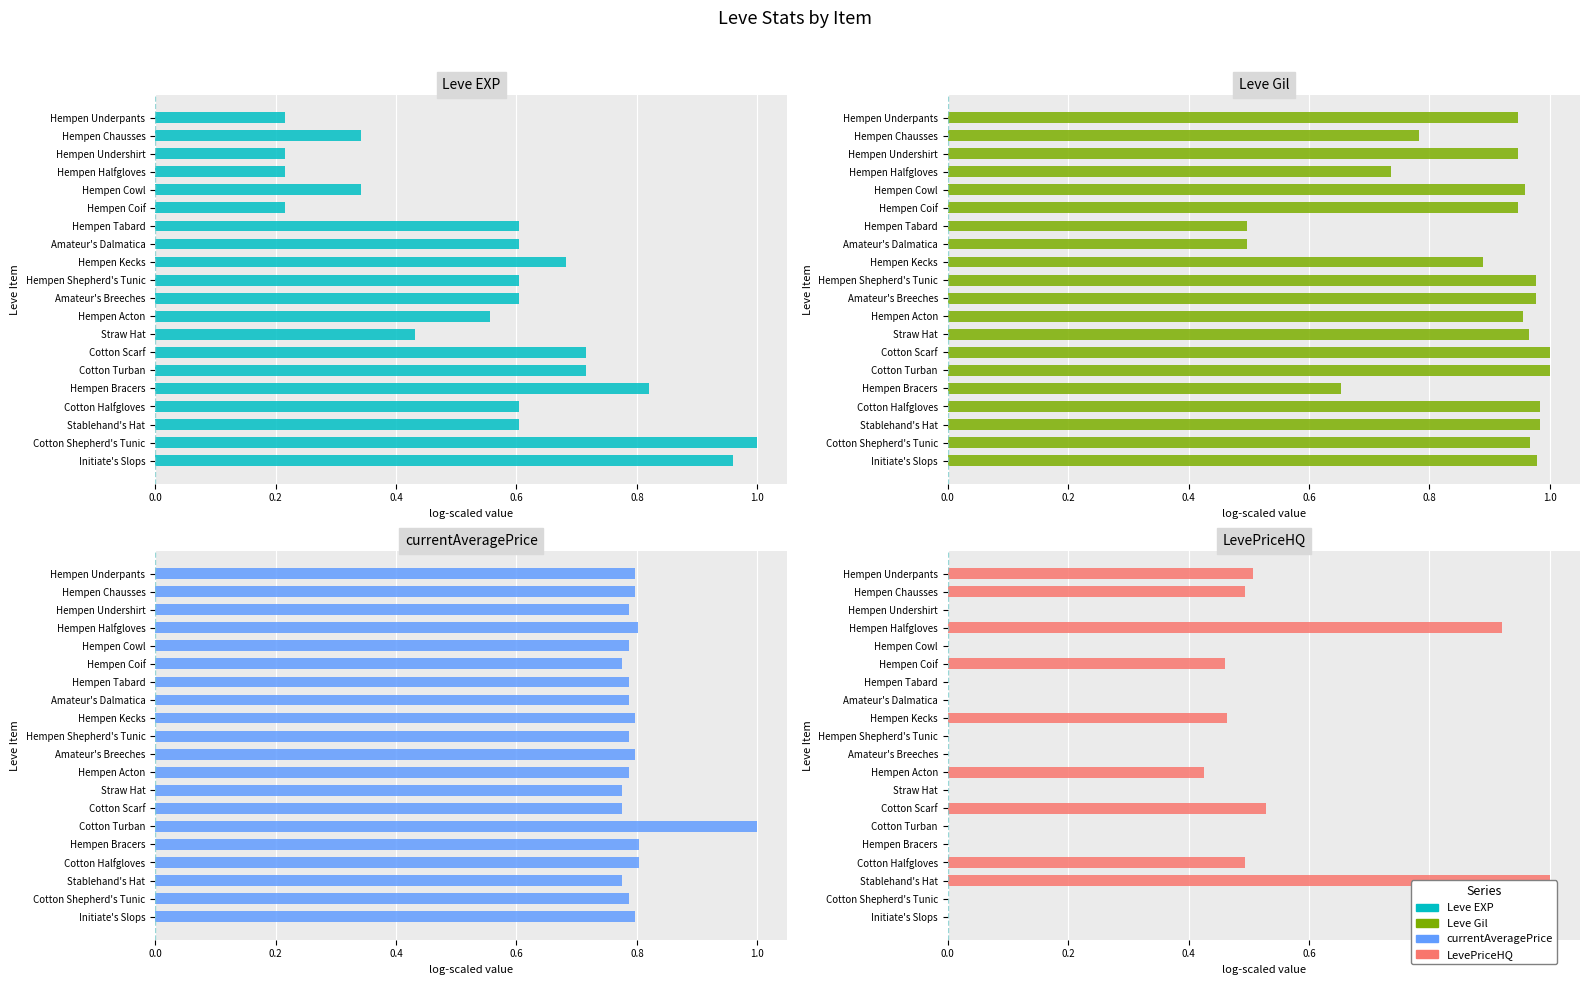

Between Hempen Undershirt and Hempen Cowl, which is larger?

Hempen Cowl